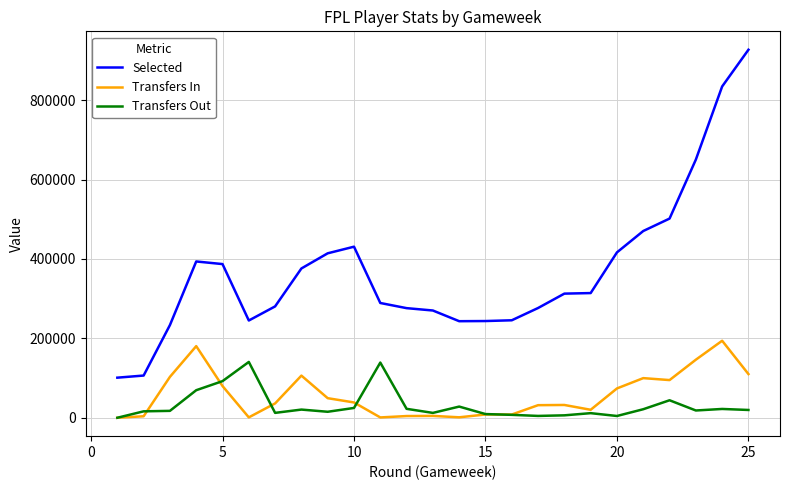

What are all the series names shown in the legend?

Selected, Transfers In, Transfers Out